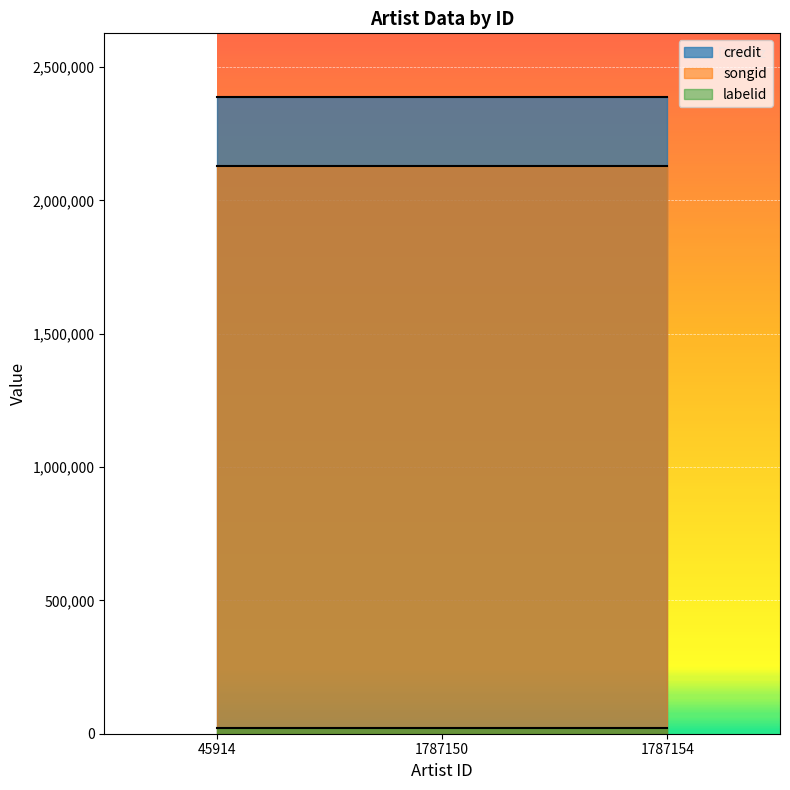

Is it true that labelid equals 21398 at 1787154?

True